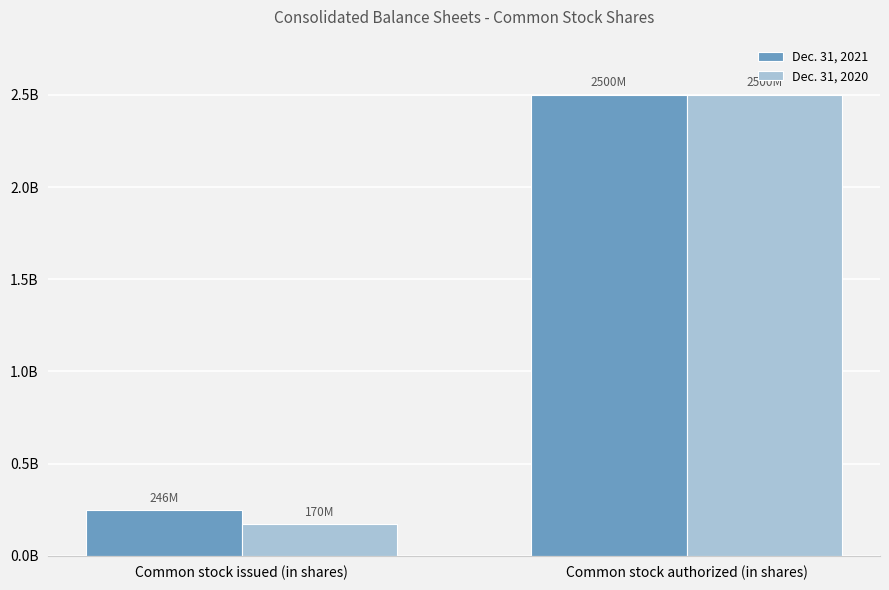

Which series changed the most between Common stock issued (in shares) and Common stock authorized (in shares)?

Dec. 31, 2020